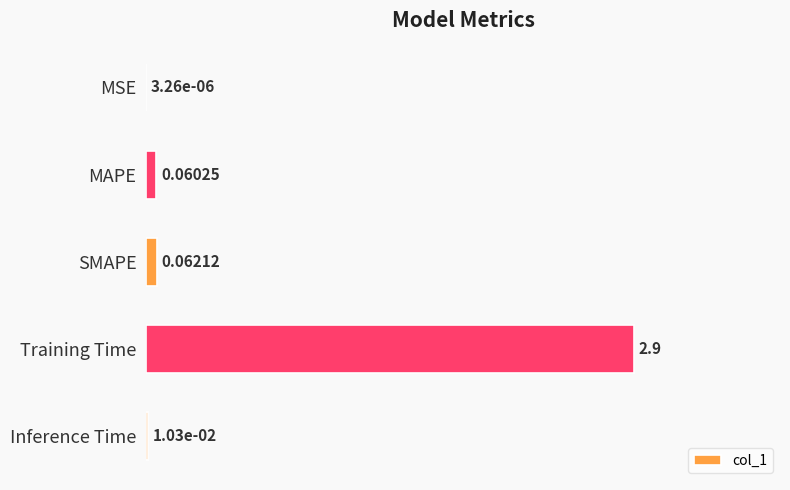

What is the change in value from MSE to Training Time?

+2.9